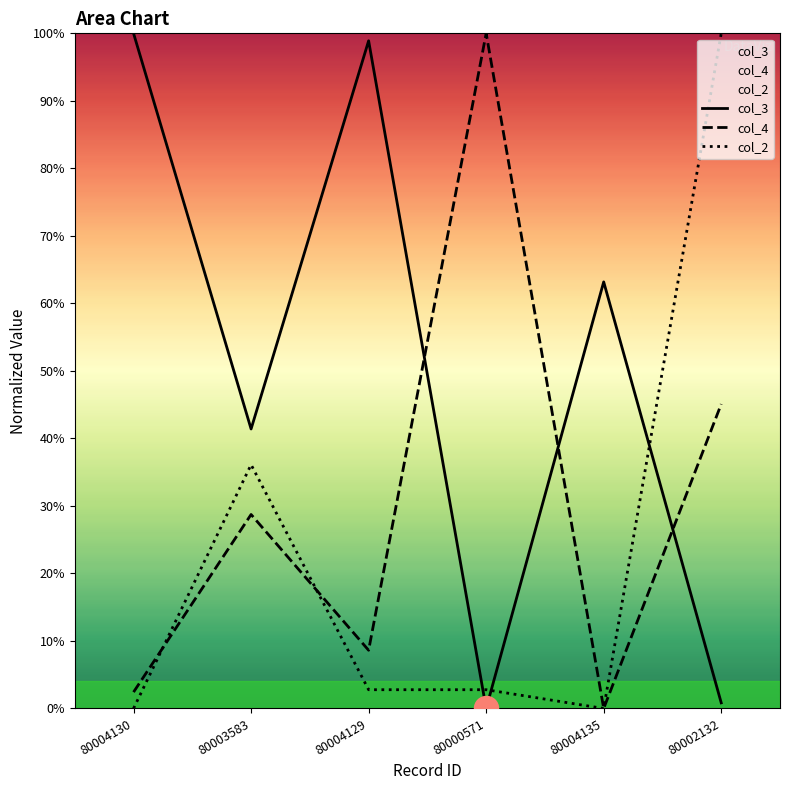

Which series reaches the minimum Y coordinate?

col_3